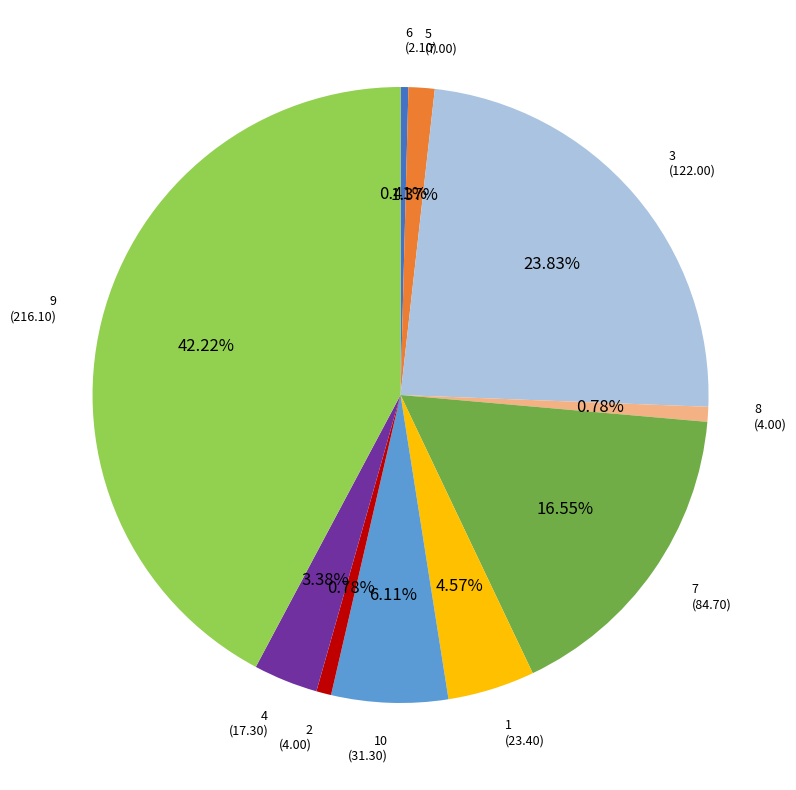

Is there a majority slice in this chart?

No